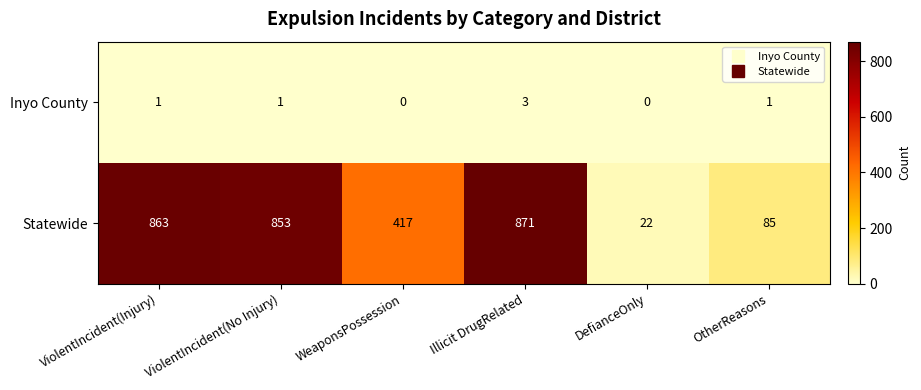

What is the sum of the Statewide values at ViolentIncident(Injury) and OtherReasons?

948